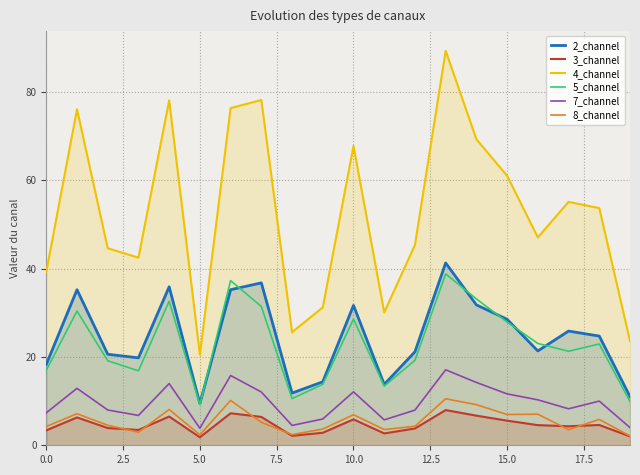

Reading left to right, extract all data points from this chart.

2_channel: 18.3	35.2	20.6	19.8	35.9	9.4	35.2	36.8	11.8	14.4	31.7	13.8	21.2	41.3	31.8	28.5	21.4	25.9	24.7	11.0
3_channel: 3.4	6.3	3.9	3.5	6.5	1.8	7.3	6.4	2.1	2.8	5.9	2.7	3.8	8.0	6.7	5.6	4.6	4.3	4.6	2.0
4_channel: 39.3	76.1	44.6	42.5	78.1	20.5	76.4	78.2	25.6	31.2	67.8	30.1	45.4	89.3	69.3	61.0	47.1	55.1	53.7	23.6
5_channel: 17.0	30.4	19.1	16.9	32.6	9.2	37.3	31.4	10.6	13.8	28.6	13.4	19.2	38.8	33.1	27.9	23.1	21.3	22.9	9.9
7_channel: 7.4	12.9	8.0	6.8	14.0	3.8	15.8	12.1	4.5	6.0	12.1	5.8	8.0	17.1	14.2	11.6	10.3	8.3	10.0	4.0
8_channel: 4.3	7.1	4.5	3.0	8.1	2.4	10.2	5.2	2.4	3.7	6.9	3.6	4.3	10.5	9.2	7.0	7.0	3.5	5.9	2.1